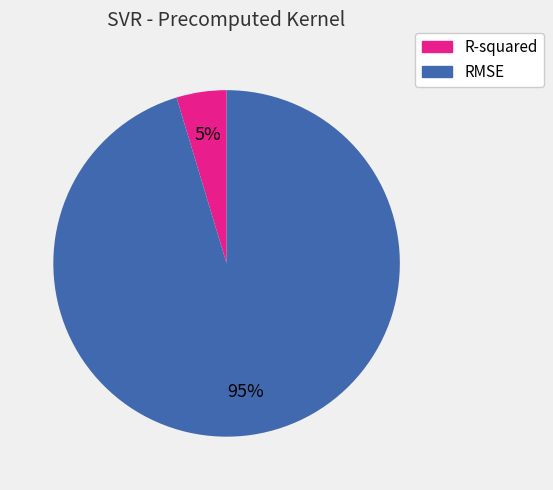

Which category has the biggest portion of the pie?

RMSE